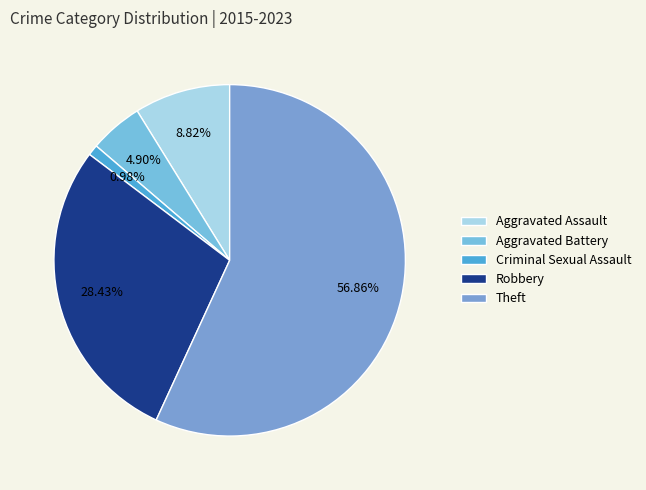

How many slices are in this pie chart?

5